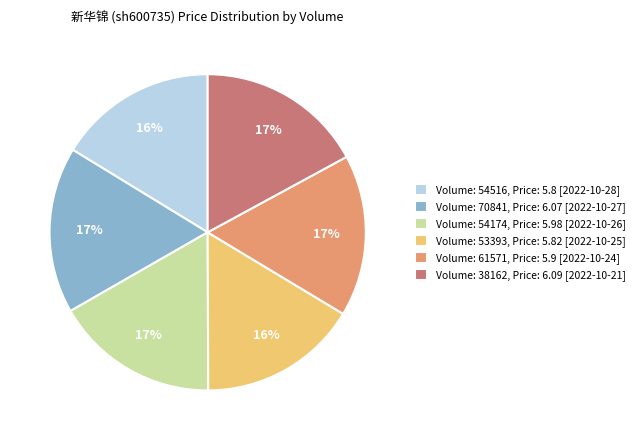

To the nearest percent, what is the difference between the Volume: 70841, Price: 6.07 [2022-10-27] and Volume: 53393, Price: 5.82 [2022-10-25] slice percentages?

1%